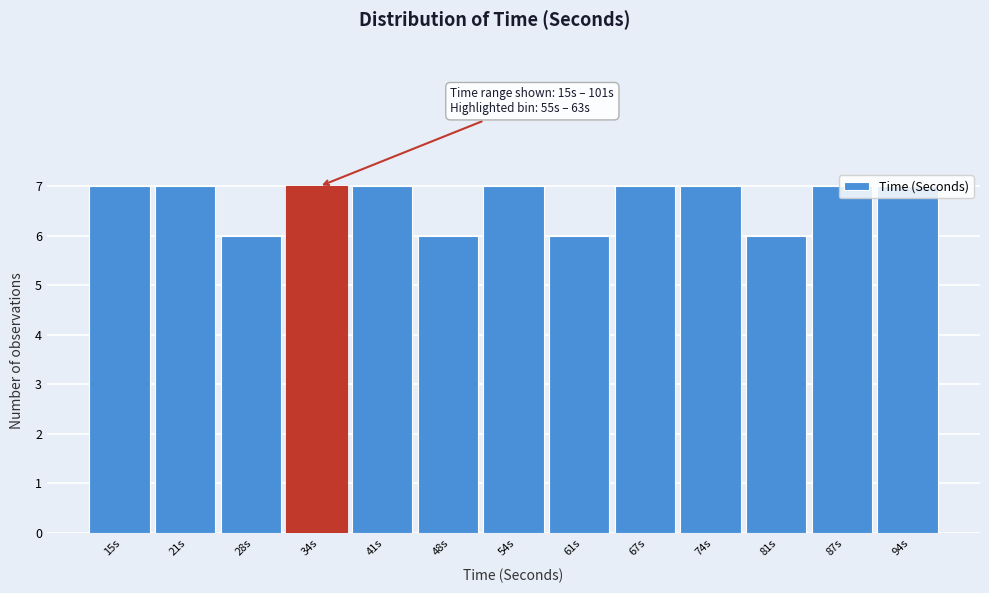

What position from the right is 28s?

11